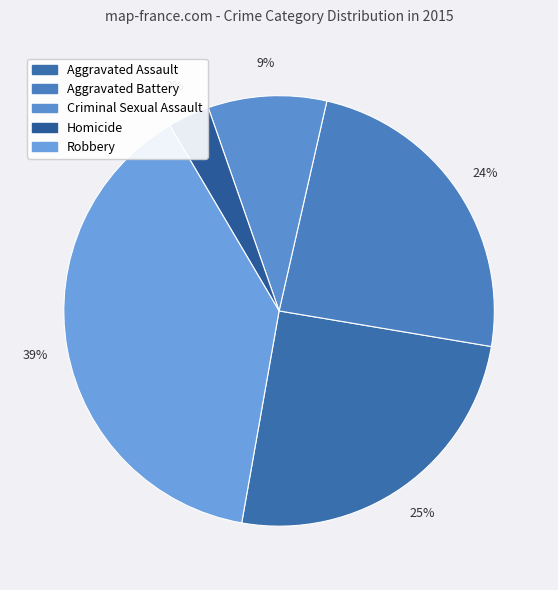

How many segments does this pie chart have?

5